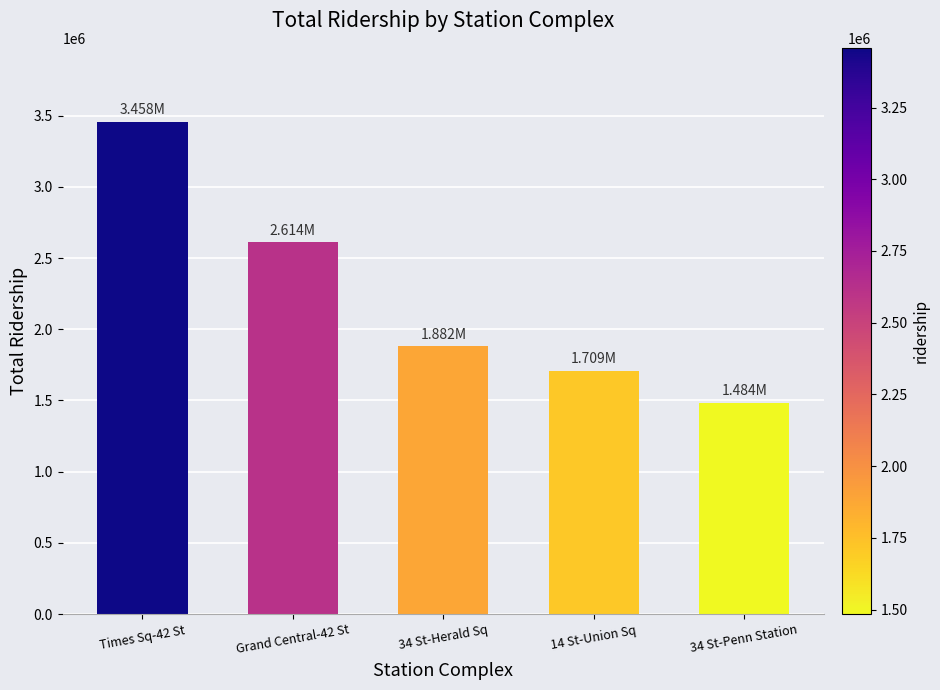

True or false: the data shows 984253 at 34 St-Herald Sq.

False